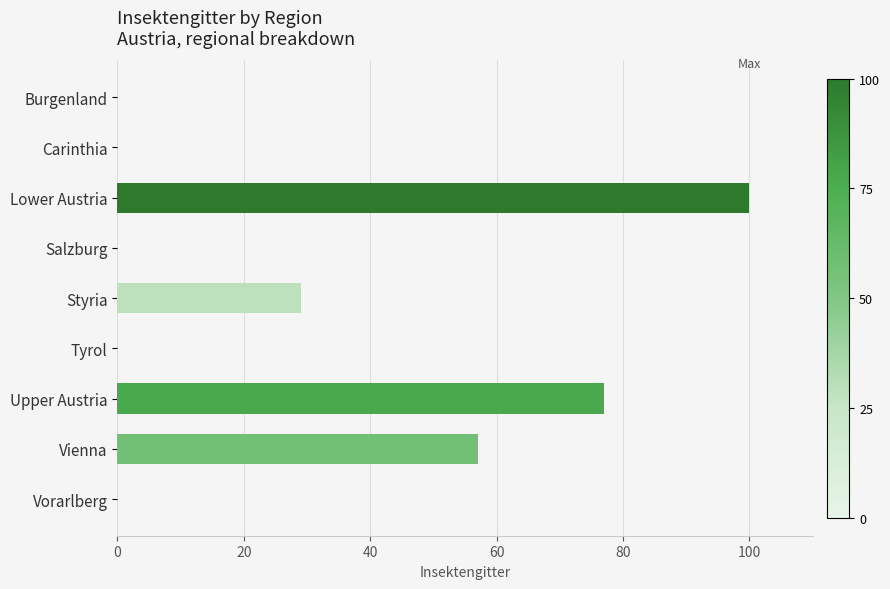

Where is the data nearest to the value 50?

Vienna